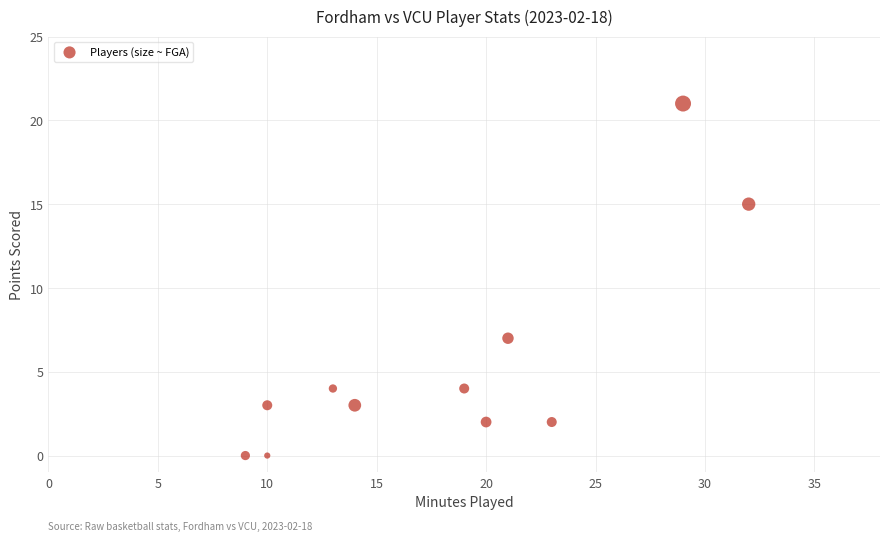

What is the average X value?

18